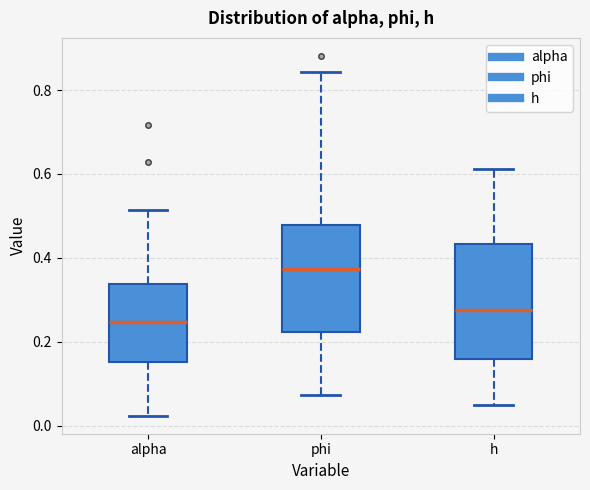

Which box has the lowest median line?

alpha